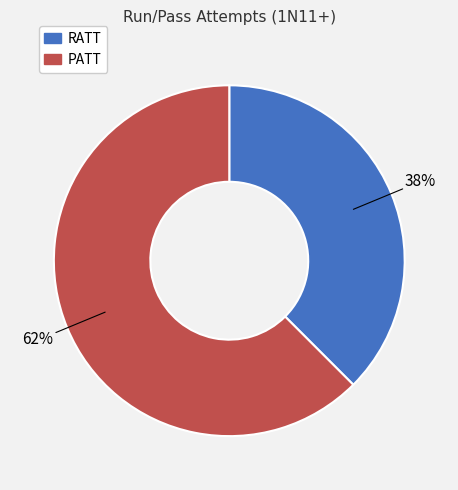

Rank the categories by value from lowest to highest.

RATT, PATT